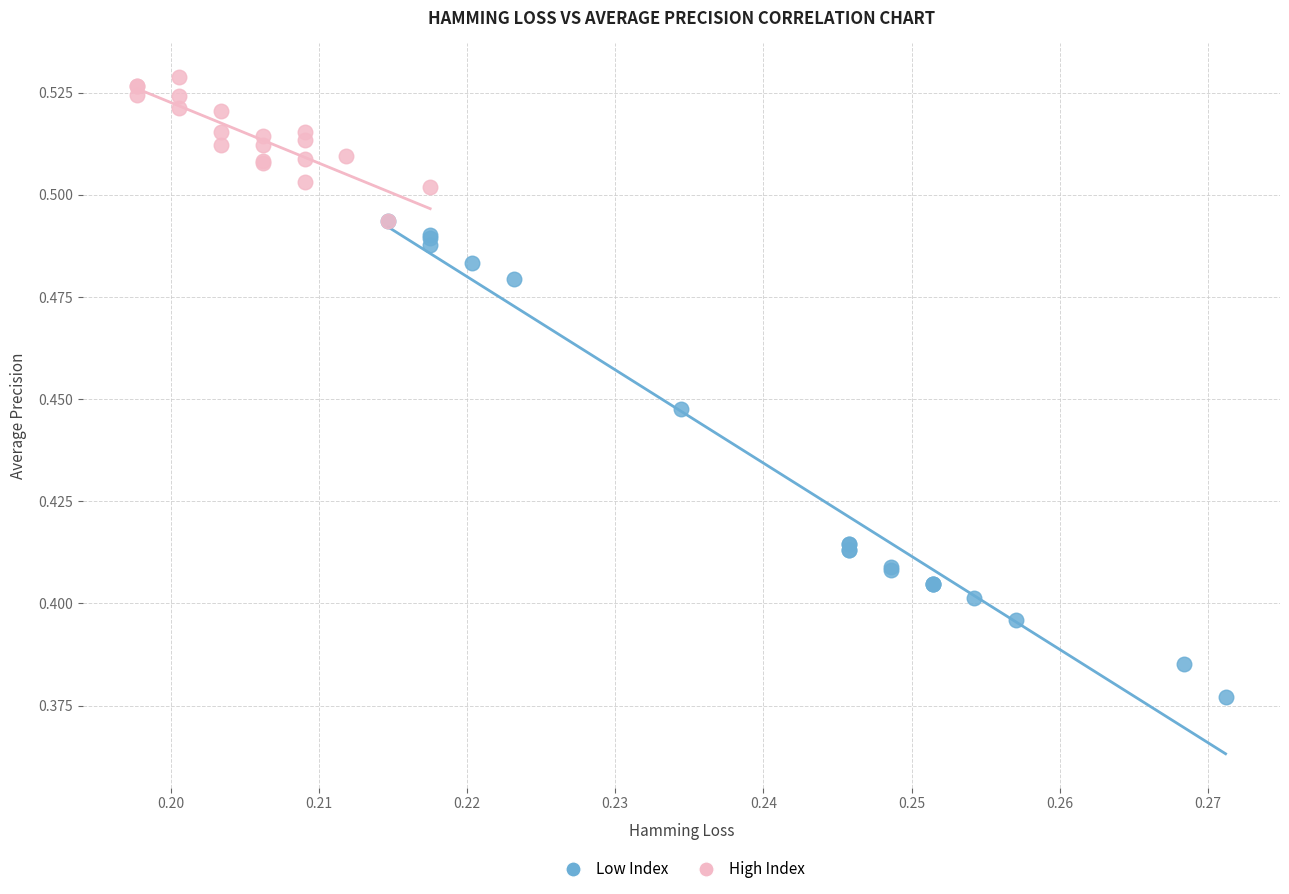

What are all the series names shown in the legend?

Low Index, High Index